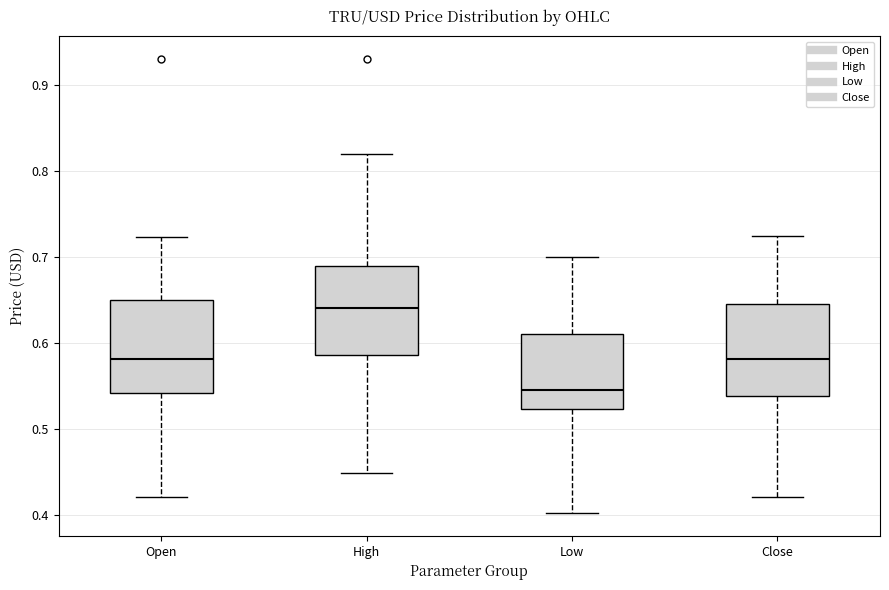

Where is the upper edge of the box for High on the y-axis? The values are not printed on the chart, so give them approximately, as read against the axis.

0.69